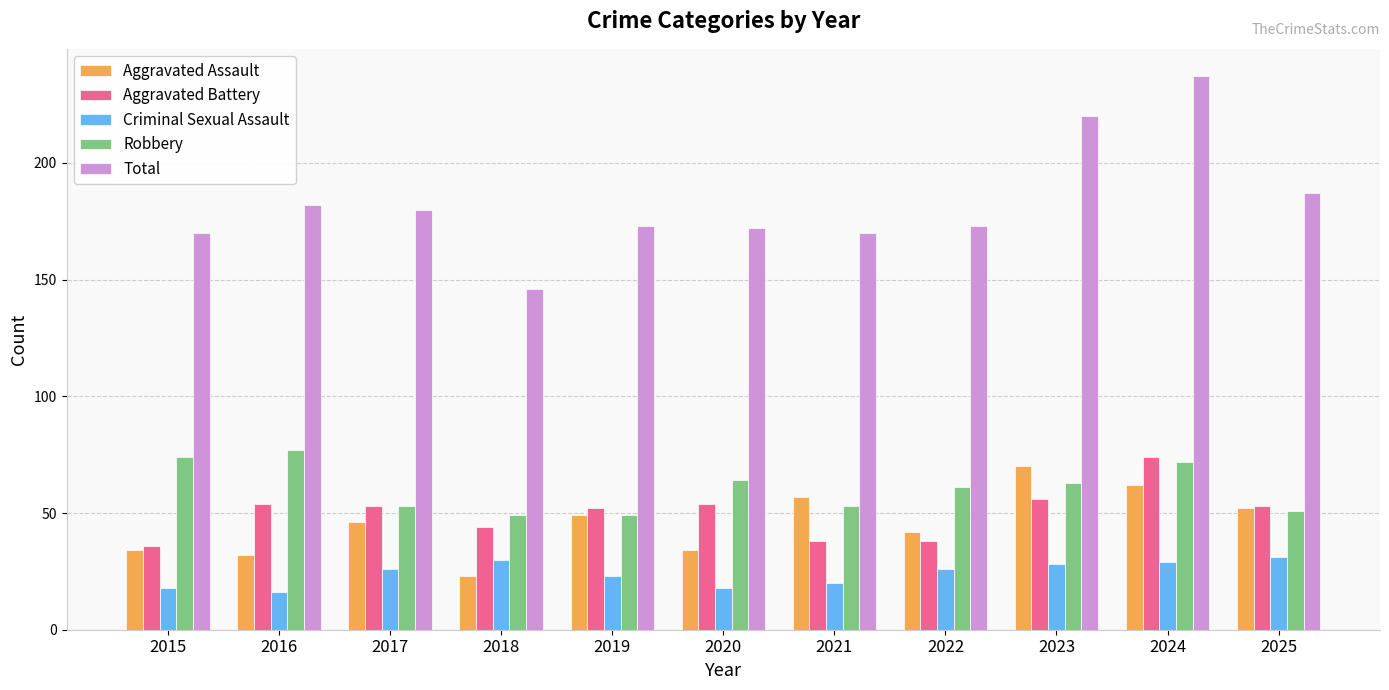

Between 2022 and 2024, which series saw the biggest shift?

Total